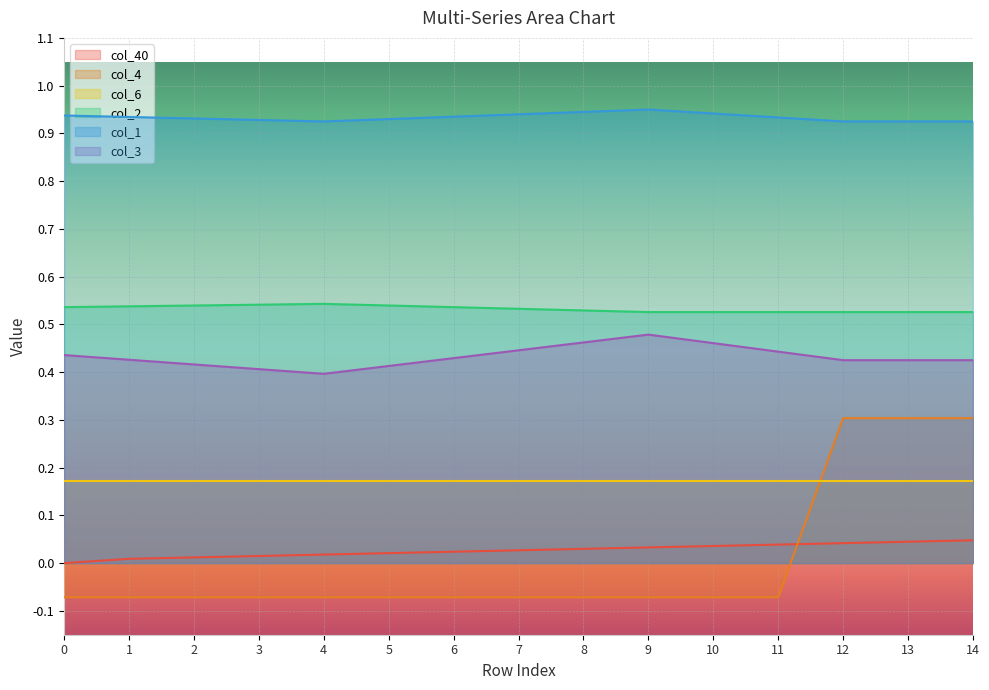

Which series has the widest spread of values?

col_4